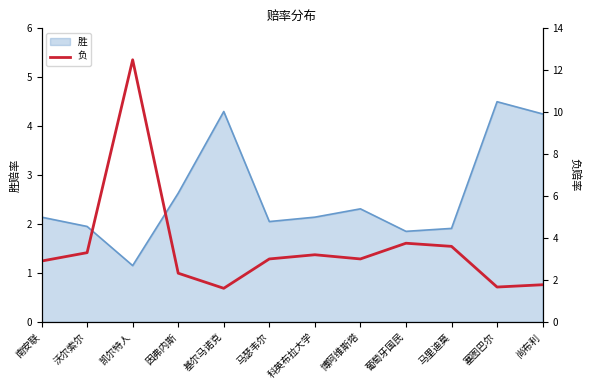

What position from the right is 基尔马诺克?

8